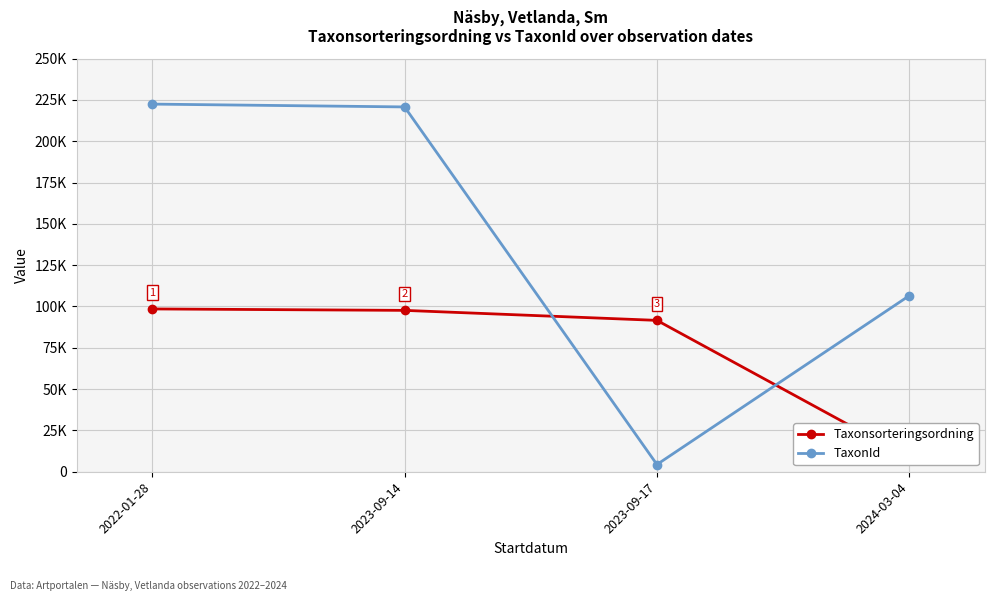

How many data points in TaxonId are above 220787?

1